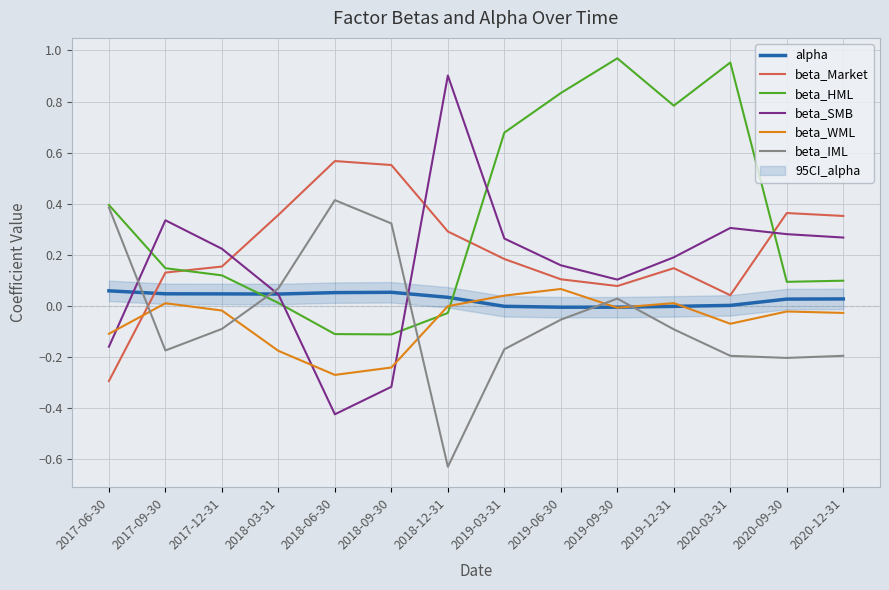

What is the minimum value for beta_HML?

-0.1